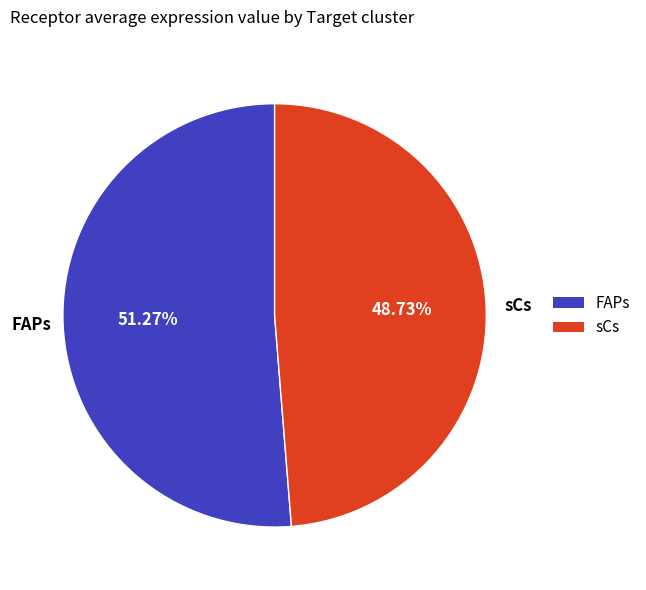

To the nearest percent, what percentage of the pie is FAPs?

51%